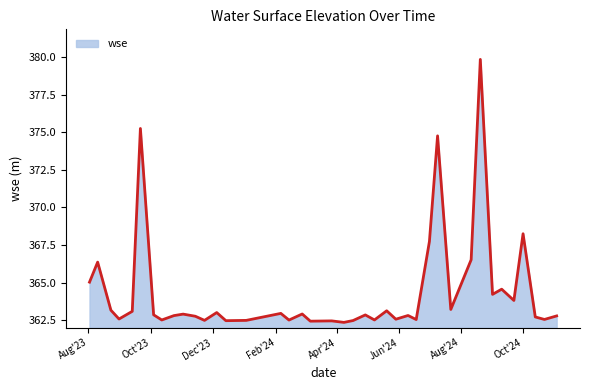

What is the smallest value displayed?

362.3